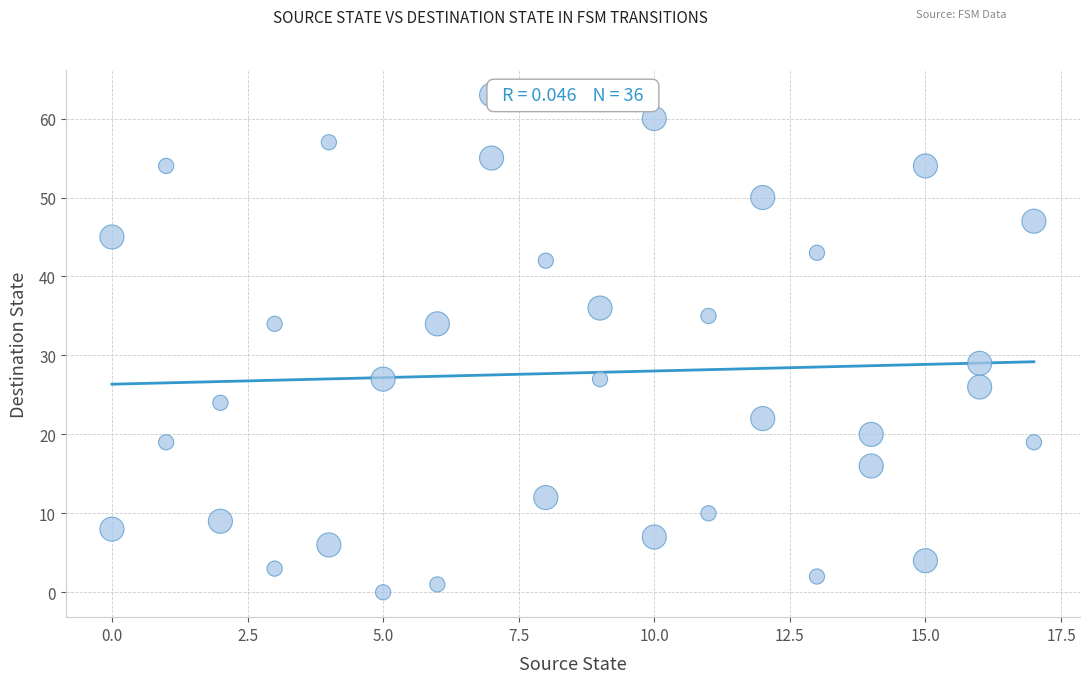

What is the range of Y values (max minus min)?

63